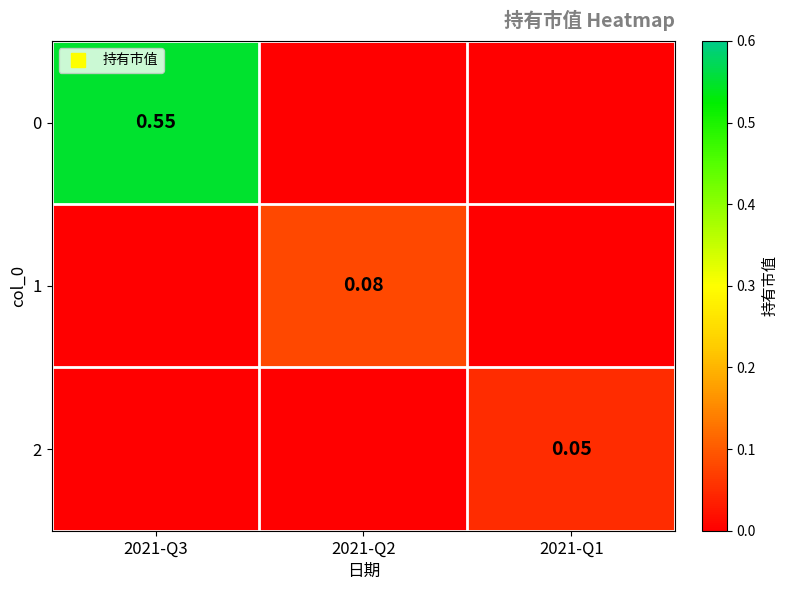

Which category has the lowest value in the 0 series?

2021-Q2